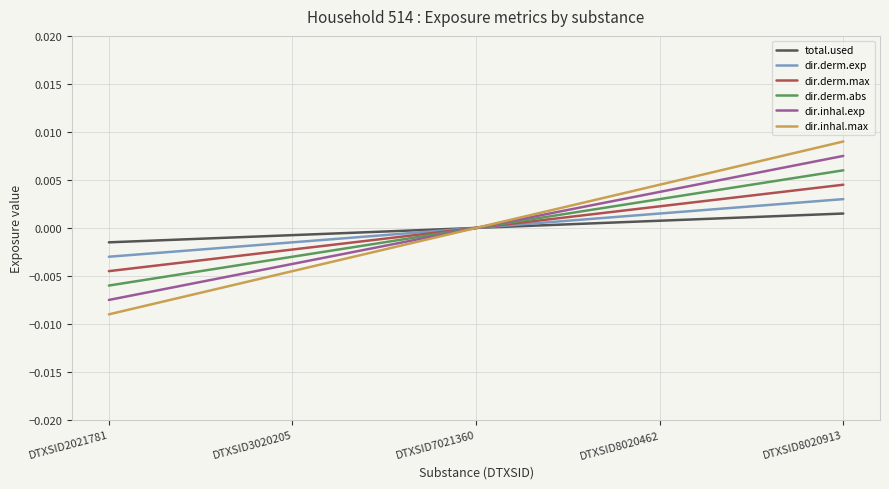

True or false: dir.derm.max has more than 2 points higher than both neighbors.

False